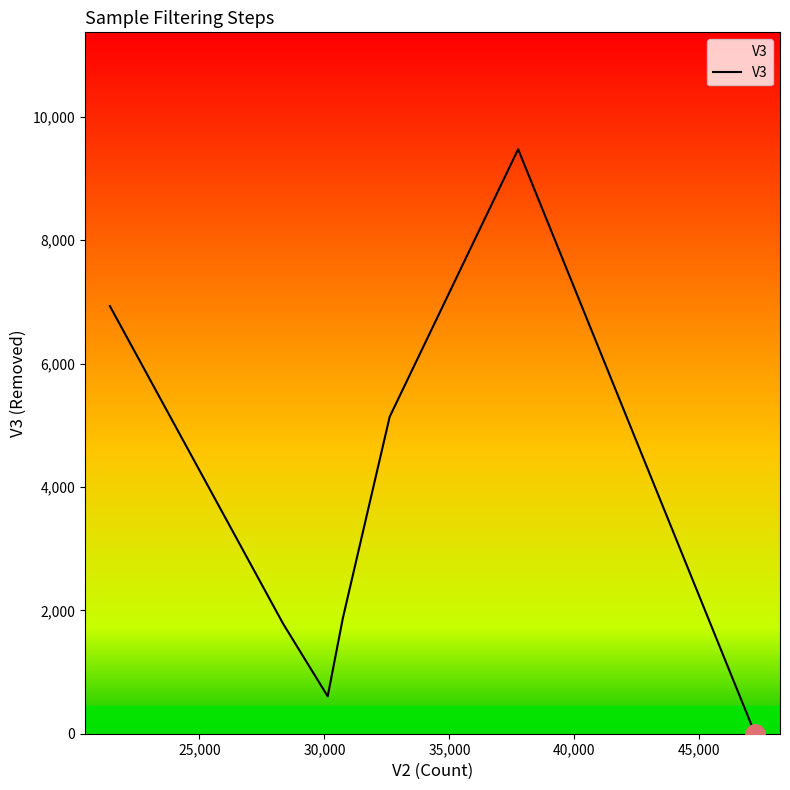

What is the difference between the maximum and second lowest values?

8870